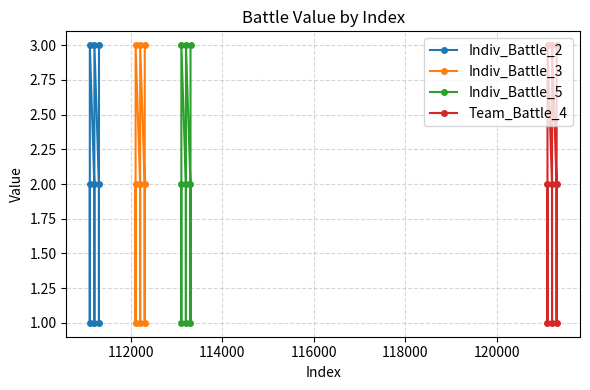

Does the chart display data point markers on the line(s)?

Yes